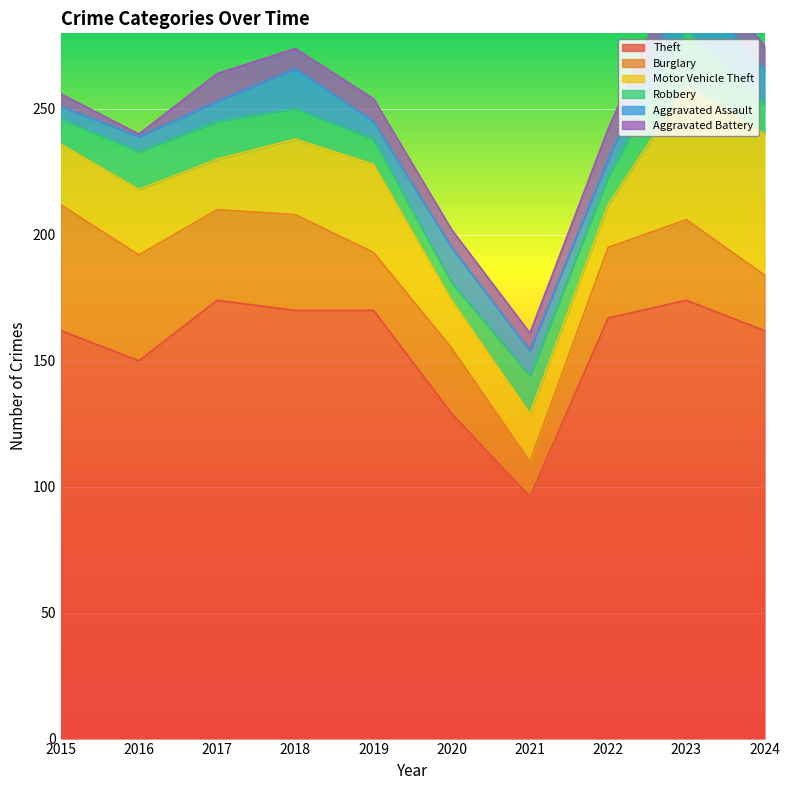

Where is Theft nearest to the value 135?

2020